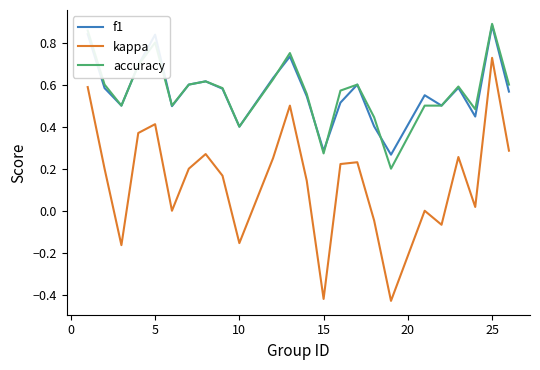

In f1, how many points are higher than both neighbors (excluding endpoints)?

7